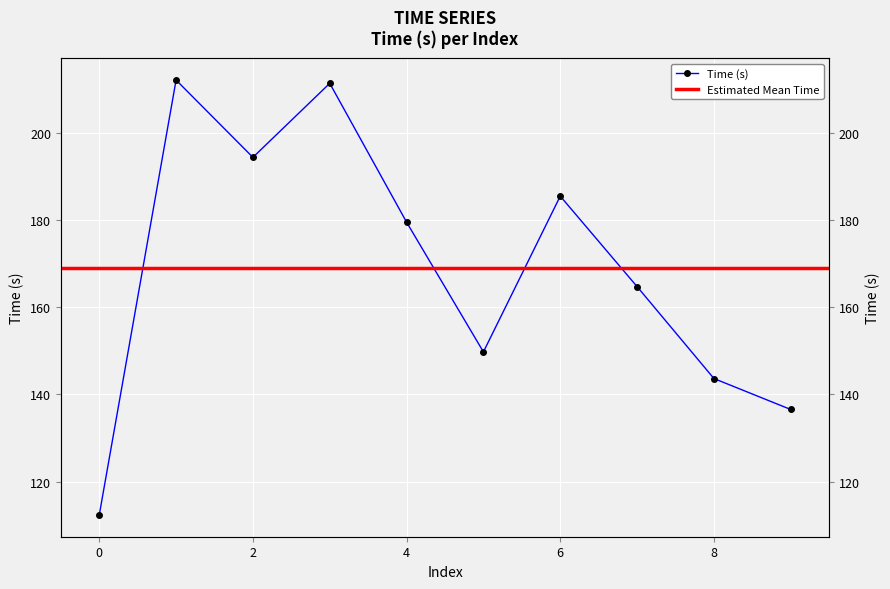

Which has a higher value, 2 or 3?

3